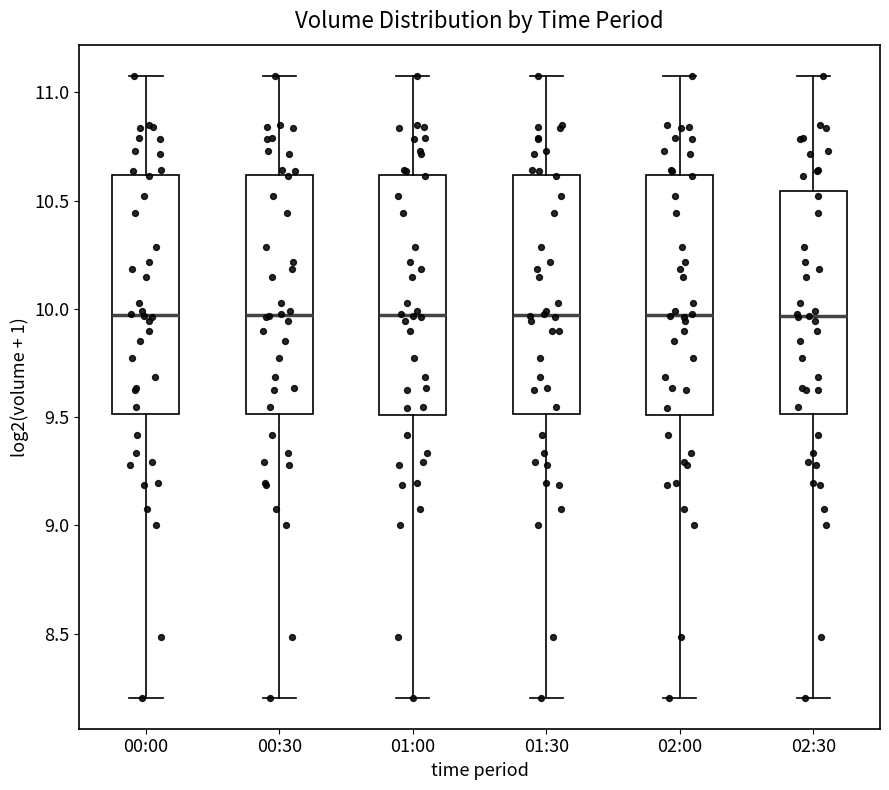

Where does the upper whisker of the box for 02:00 end on the y-axis? The values are not printed on the chart, so give them approximately, as read against the axis.

11.10